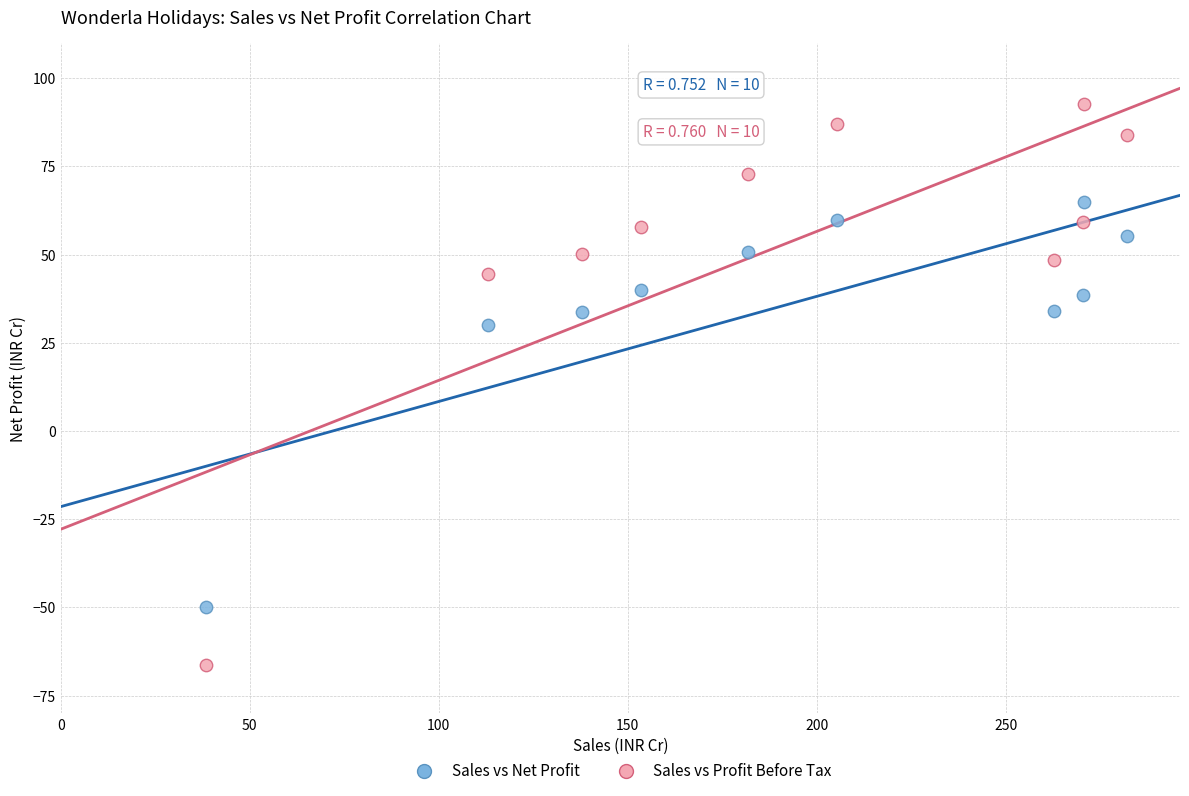

What are all the series names shown in the legend?

Sales vs Net Profit, Sales vs Profit Before Tax